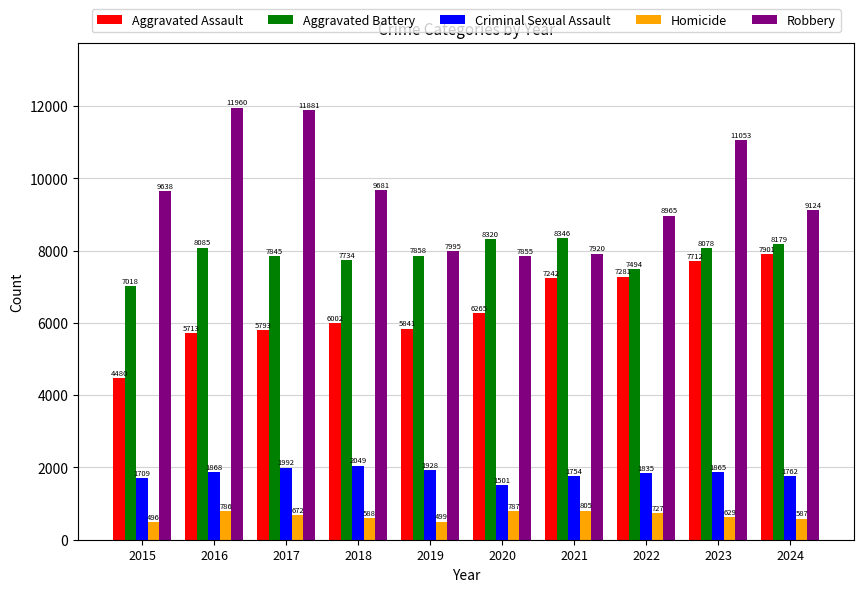

What is the difference between the second highest and minimum values in the Homicide series?

291